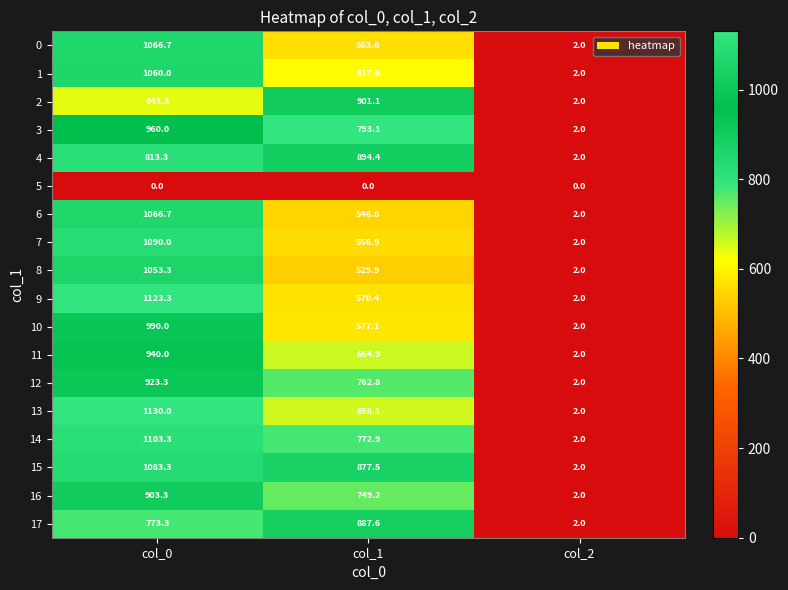

What is the spread (max minus min) of values at col_1?

901.1